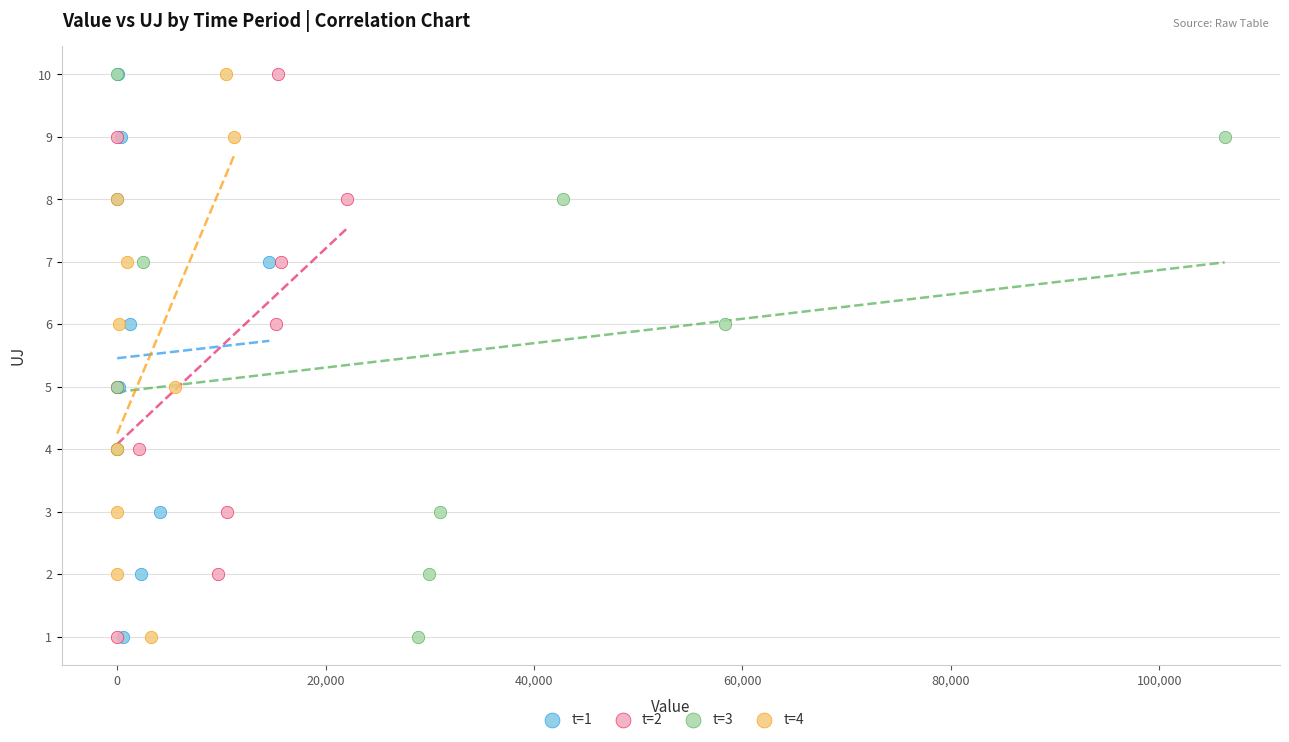

What are all the series names shown in the legend?

t=1, t=2, t=3, t=4